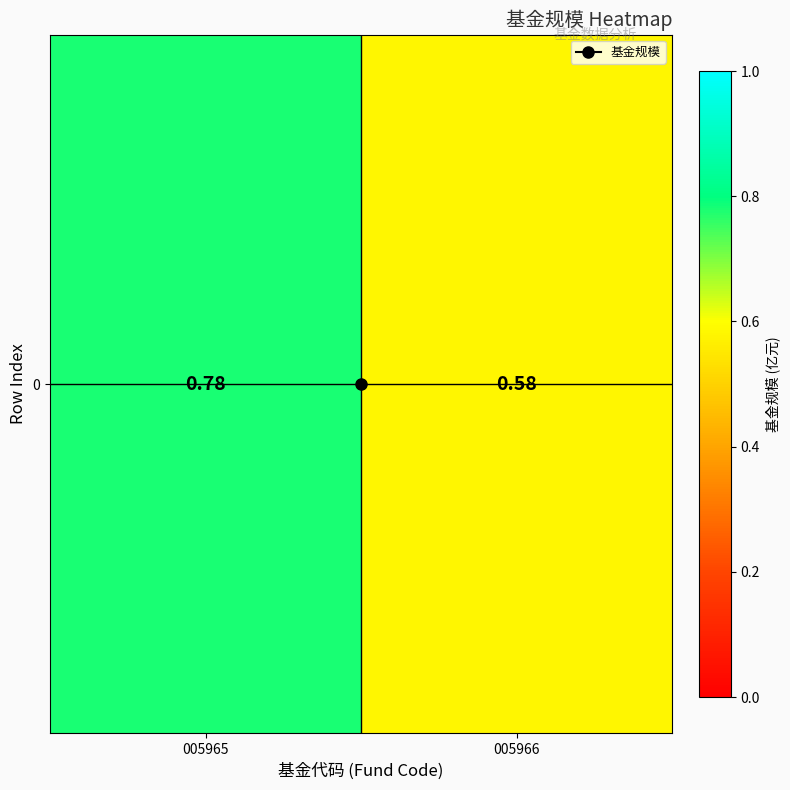

Reading left to right, list all the values displayed in this chart.

0.8	0.6